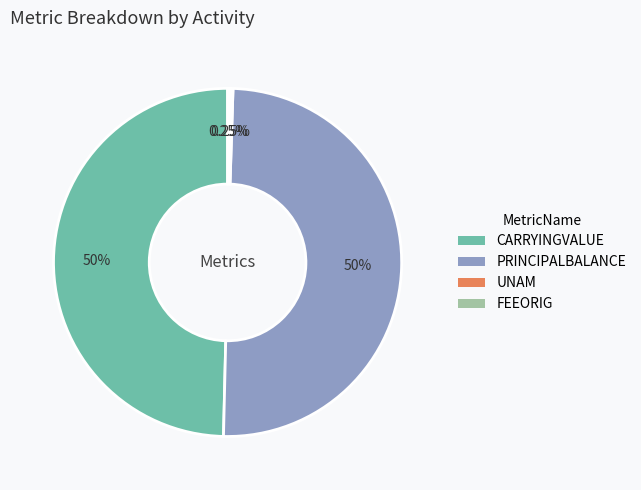

What is the ratio of the value at CARRYINGVALUE to the value at PRINCIPALBALANCE?

1.0